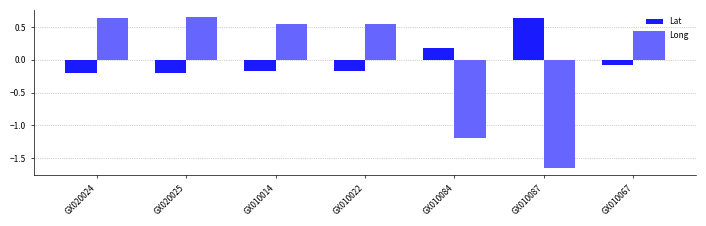

Which series changed the most between GX020024 and GX010084?

Long